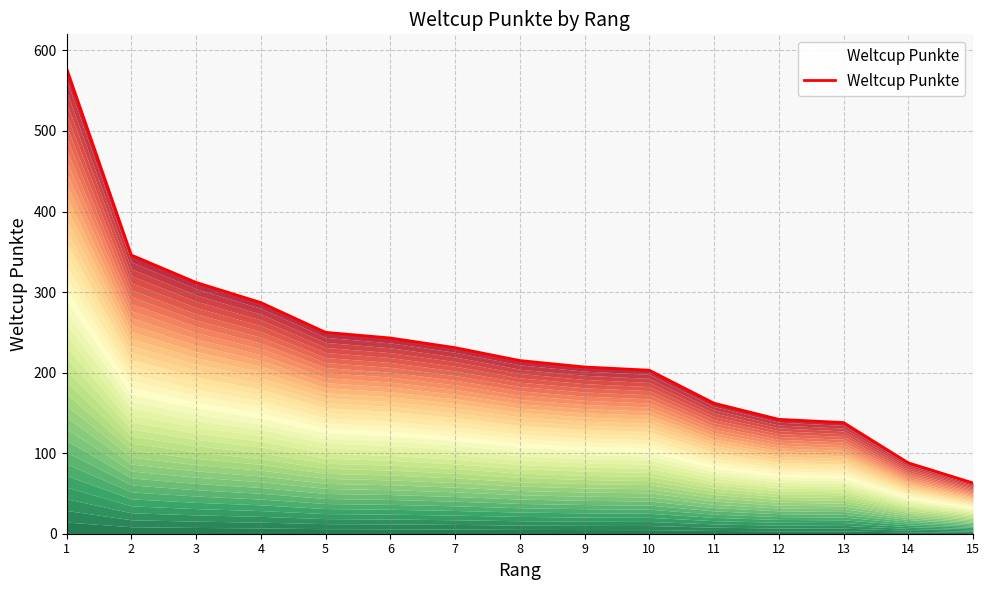

List the labels in order of value, largest first.

1, 2, 3, 4, 5, 6, 7, 8, 9, 10, 11, 12, 13, 14, 15